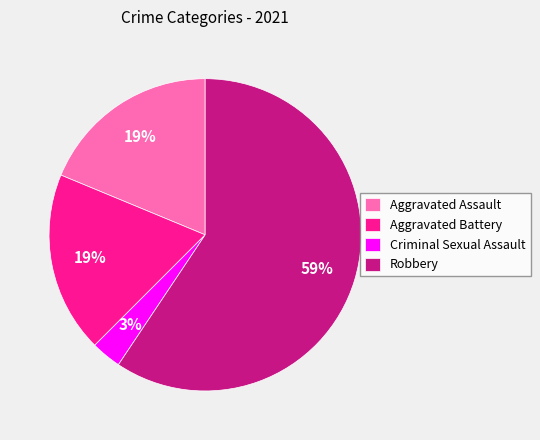

What percentage is the Robbery slice, to the nearest percent?

59%